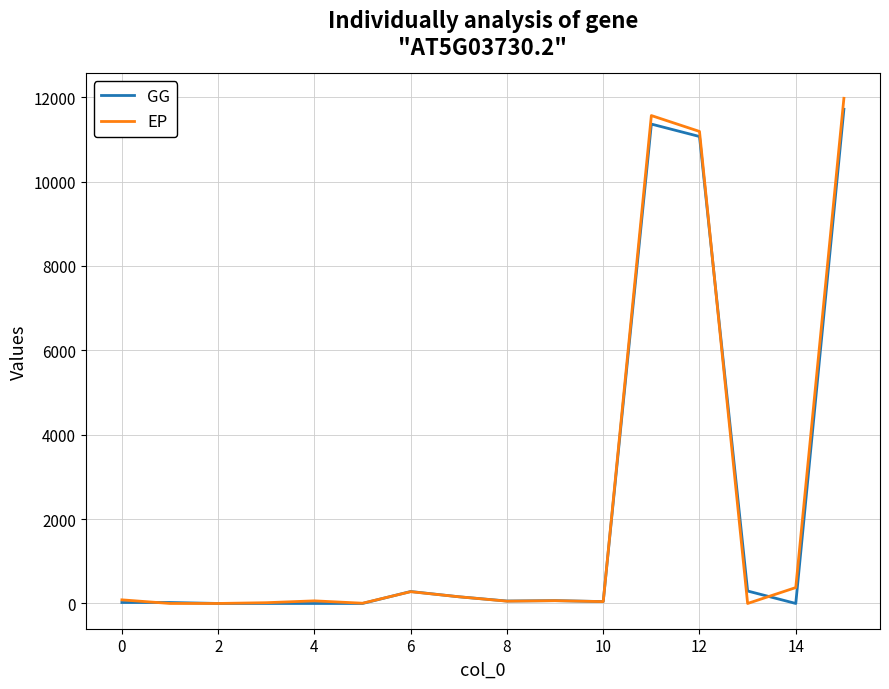

Which series has the widest spread of values?

EP